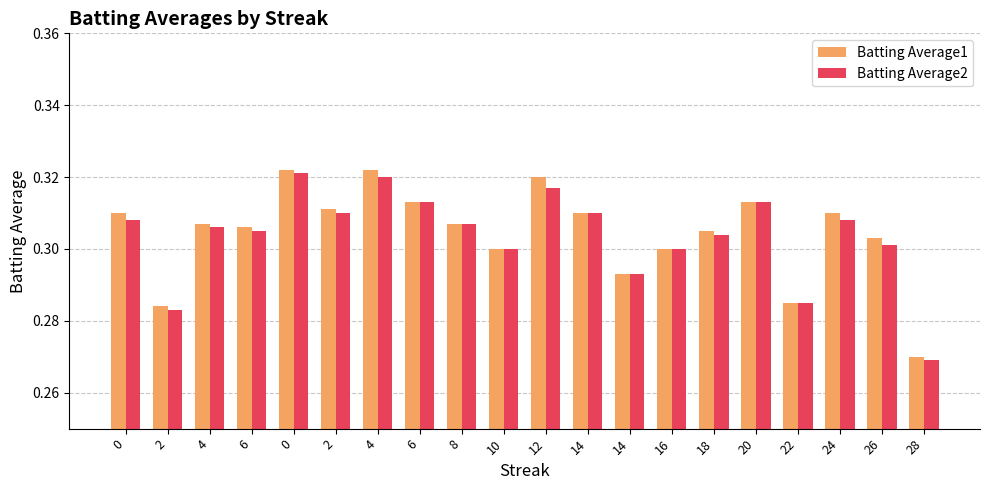

Rank the series by their maximum value, from highest to lowest.

Batting Average1, Batting Average2